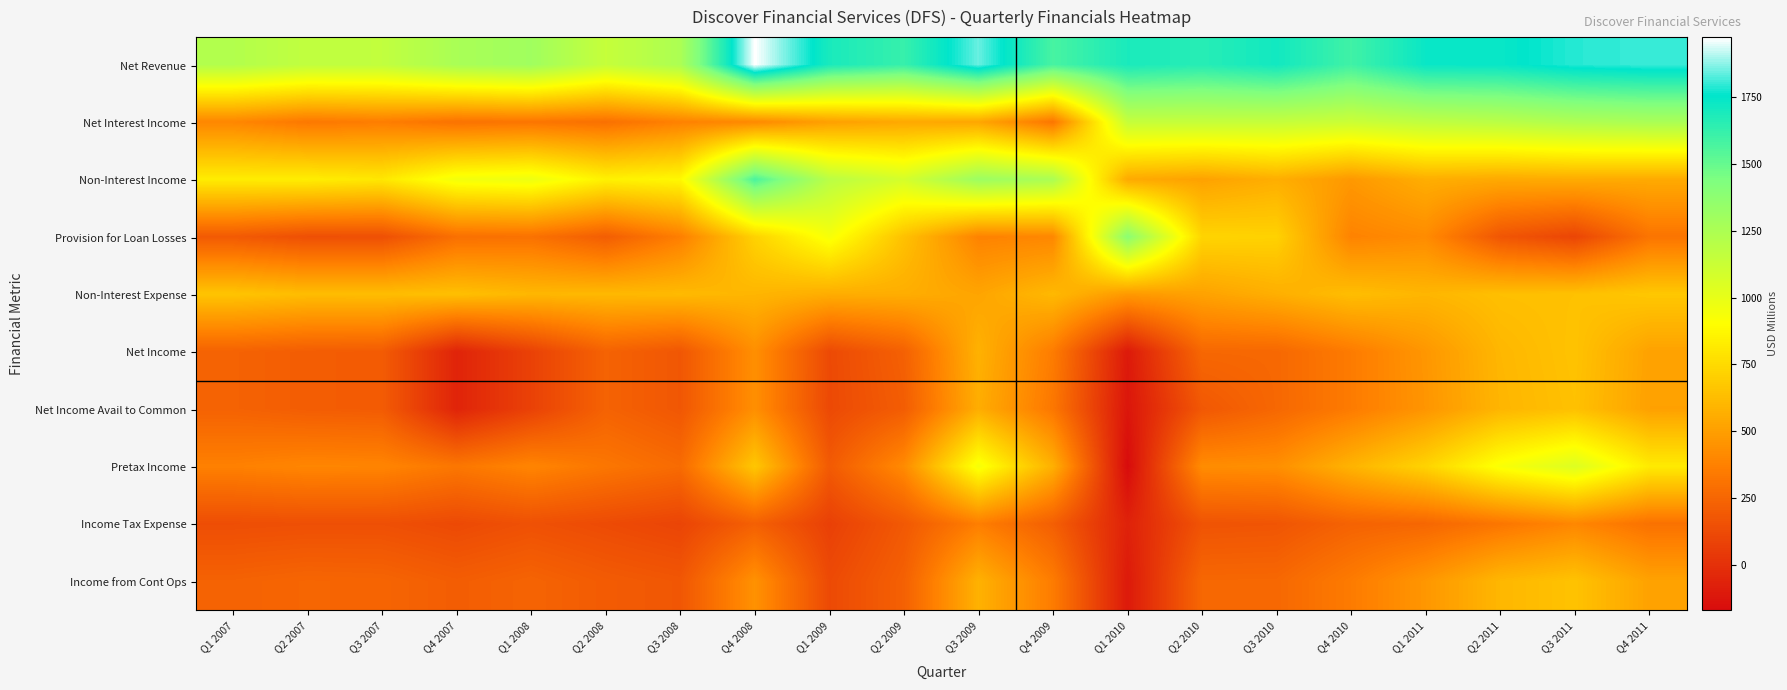

Reading left to right, extract all data points from this chart.

Net Revenue: Q1 2007=1222.0	Q2 2007=1164.0	Q3 2007=1161.8	Q4 2007=1261.3	Q1 2008=1298.9	Q2 2008=1143.7	Q3 2008=1251.2	Q4 2008=1975.2	Q1 2009=1693.0	Q2 2009=1619.1	Q3 2009=1844.8	Q4 2009=1577.5	Q1 2010=1691.3	Q2 2010=1660.0	Q3 2010=1711.0	Q4 2010=1596.0	Q1 2011=1732.9	Q2 2011=1737.1	Q3 2011=1789.0	Q4 2011=1806.0
Net Interest Income: Q1 2007=396.4	Q2 2007=334.2	Q3 2007=357.7	Q4 2007=308.8	Q1 2008=323.4	Q2 2008=298.8	Q3 2008=376.1	Q4 2008=406.3	Q1 2009=503.1	Q2 2009=538.0	Q3 2009=528.8	Q4 2009=323.9	Q1 2010=1145.4	Q2 2010=1147.2	Q3 2010=1146.8	Q4 2010=1123.8	Q1 2011=1170.2	Q2 2011=1193.3	Q3 2011=1237.0	Q4 2011=1260.0
Non-Interest Income: Q1 2007=825.7	Q2 2007=829.8	Q3 2007=804.0	Q4 2007=952.5	Q1 2008=975.5	Q2 2008=844.9	Q3 2008=875.1	Q4 2008=1568.9	Q1 2009=1190.0	Q2 2009=1081.1	Q3 2009=1316.0	Q4 2009=1253.6	Q1 2010=545.9	Q2 2010=512.8	Q3 2010=564.1	Q4 2010=472.1	Q1 2011=562.6	Q2 2011=543.8	Q3 2011=552.0	Q4 2011=546.0
Provision for Loan Losses: Q1 2007=195.4	Q2 2007=144.7	Q3 2007=145.8	Q4 2007=296.2	Q1 2008=305.6	Q2 2008=211.0	Q3 2008=364.8	Q4 2008=714.2	Q1 2009=937.8	Q2 2009=643.9	Q3 2009=381.0	Q4 2009=399.7	Q1 2010=1387.2	Q2 2010=724.3	Q3 2010=712.6	Q4 2010=382.7	Q1 2011=417.7	Q2 2011=175.5	Q3 2011=99.5	Q4 2011=319.0
Non-Interest Expense: Q1 2007=655.2	Q2 2007=623.8	Q3 2007=625.9	Q4 2007=636.7	Q1 2008=602.3	Q2 2008=606.8	Q3 2008=612.5	Q4 2008=594.1	Q1 2009=559.1	Q2 2009=560.6	Q3 2009=523.8	Q4 2009=607.5	Q1 2010=474.8	Q2 2010=513.5	Q3 2010=566.2	Q4 2010=628.1	Q1 2011=595.1	Q2 2011=635.1	Q3 2011=642.4	Q4 2011=669.0
Net Income: Q1 2007=233.6	Q2 2007=209.2	Q3 2007=202.2	Q4 2007=-56.5	Q1 2008=81.2	Q2 2008=234.2	Q3 2008=180.1	Q4 2008=432.3	Q1 2009=120.4	Q2 2009=225.8	Q3 2009=577.5	Q4 2009=352.5	Q1 2010=-103.5	Q2 2010=258.1	Q3 2010=260.6	Q4 2010=349.6	Q1 2011=464.9	Q2 2011=600.4	Q3 2011=648.8	Q4 2011=513.0
Net Income Avail to Common: Q1 2007=233.6	Q2 2007=209.2	Q3 2007=202.2	Q4 2007=-56.5	Q1 2008=81.2	Q2 2008=234.2	Q3 2008=180.1	Q4 2008=432.3	Q1 2009=118.4	Q2 2009=209.2	Q3 2009=559.4	Q4 2009=330.5	Q1 2010=-122.2	Q2 2010=184.6	Q3 2010=258.2	Q4 2010=349.6	Q1 2011=459.4	Q2 2011=593.5	Q3 2011=641.8	Q4 2011=508.0
Pretax Income: Q1 2007=371.5	Q2 2007=395.6	Q3 2007=390.1	Q4 2007=328.3	Q1 2008=390.9	Q2 2008=325.9	Q3 2008=273.8	Q4 2008=667.0	Q1 2009=196.1	Q2 2009=414.6	Q3 2009=939.9	Q4 2009=570.3	Q1 2010=-170.7	Q2 2010=422.2	Q3 2010=432.1	Q4 2010=585.2	Q1 2011=720.0	Q2 2011=926.5	Q3 2011=1047.1	Q4 2011=818.0
Income Tax Expense: Q1 2007=137.8	Q2 2007=145.3	Q3 2007=145.9	Q4 2007=118.4	Q1 2008=152.1	Q2 2008=124.4	Q3 2008=94.9	Q4 2008=223.3	Q1 2009=75.7	Q2 2009=188.8	Q3 2009=362.5	Q4 2009=217.7	Q1 2010=-67.2	Q2 2010=164.1	Q3 2010=171.5	Q4 2010=235.6	Q1 2011=255.1	Q2 2011=326.0	Q3 2011=398.3	Q4 2011=305.0
Income from Cont Ops: Q1 2007=233.6	Q2 2007=250.3	Q3 2007=244.2	Q4 2007=210.0	Q1 2008=238.8	Q2 2008=201.5	Q3 2008=178.9	Q4 2008=443.6	Q1 2009=120.4	Q2 2009=225.8	Q3 2009=577.5	Q4 2009=352.5	Q1 2010=-103.5	Q2 2010=258.1	Q3 2010=260.6	Q4 2010=349.6	Q1 2011=464.9	Q2 2011=600.4	Q3 2011=648.8	Q4 2011=513.0